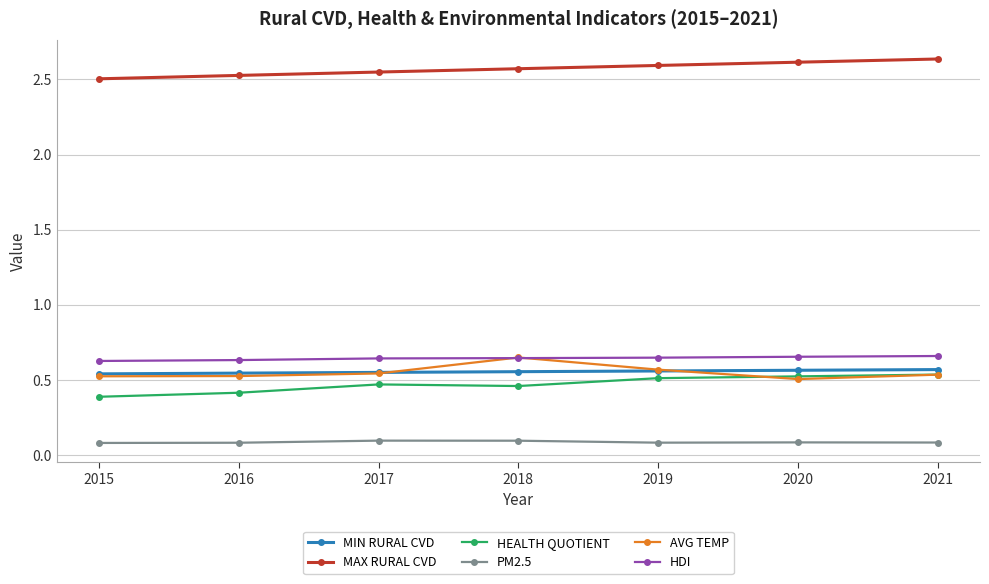

True or false: PM2.5 and HEALTH QUOTIENT intersect in this chart.

False